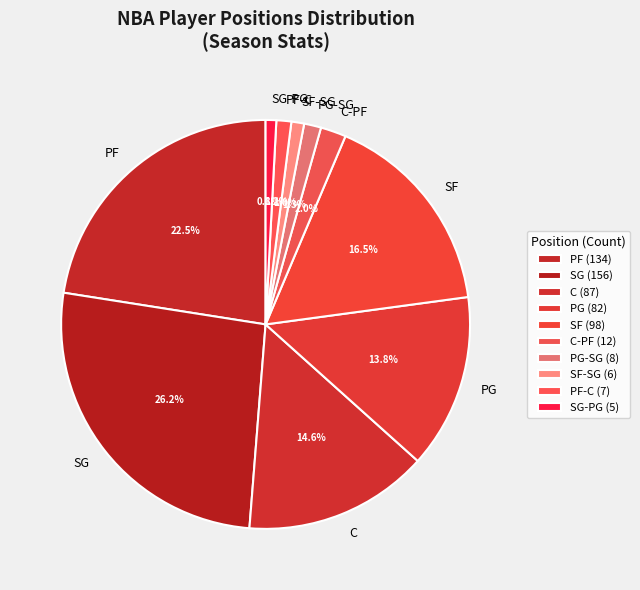

Which has a higher value, PG-SG or PF?

PF